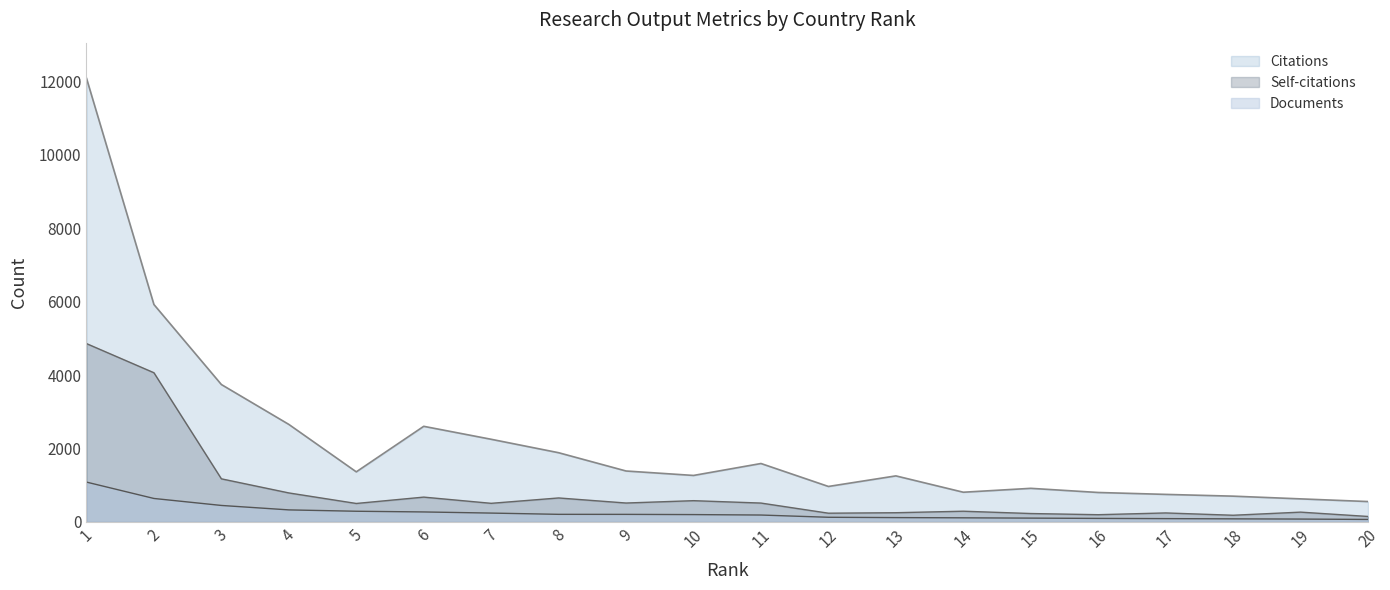

True or false: Self-citations and Documents intersect in this chart.

False